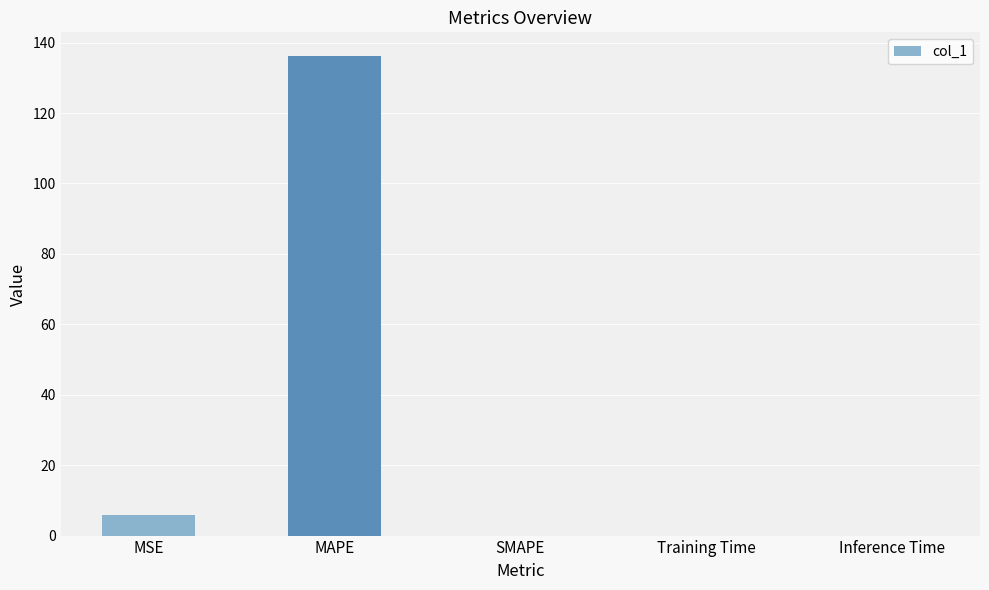

What is the greatest value displayed?

136.1